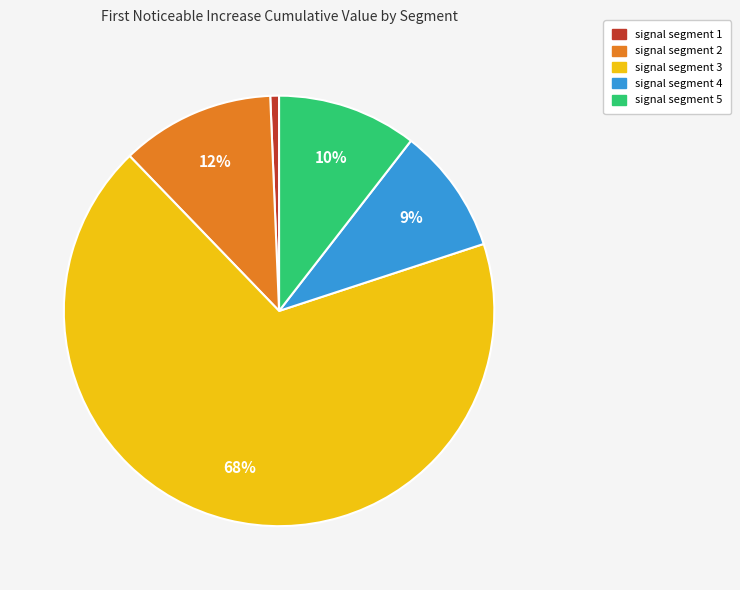

To the nearest percent, what is the difference between the signal segment 3 and signal segment 1 slice percentages?

67%